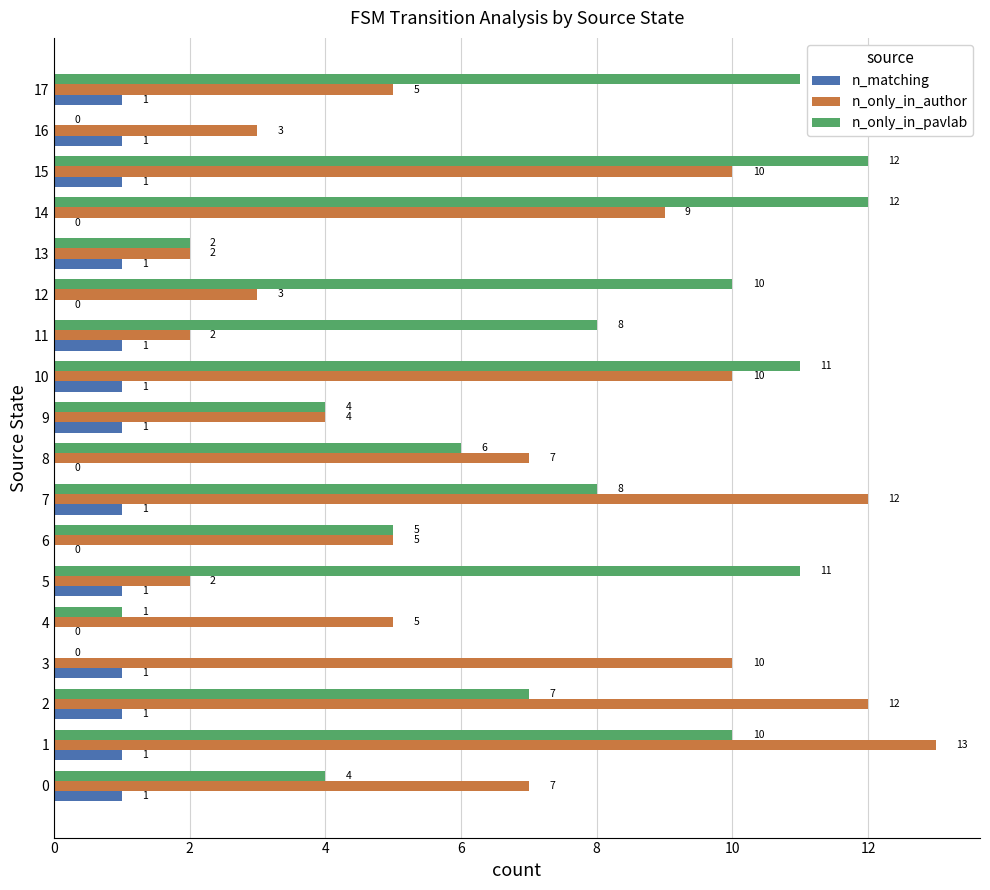

Which series has the largest range (max minus min)?

n_only_in_pavlab